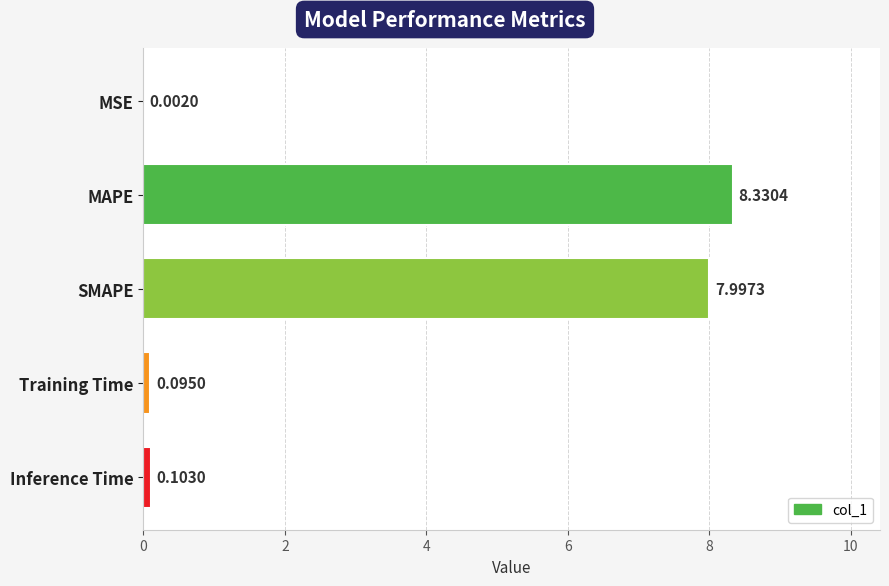

Which has a higher value, MSE or Inference Time?

Inference Time